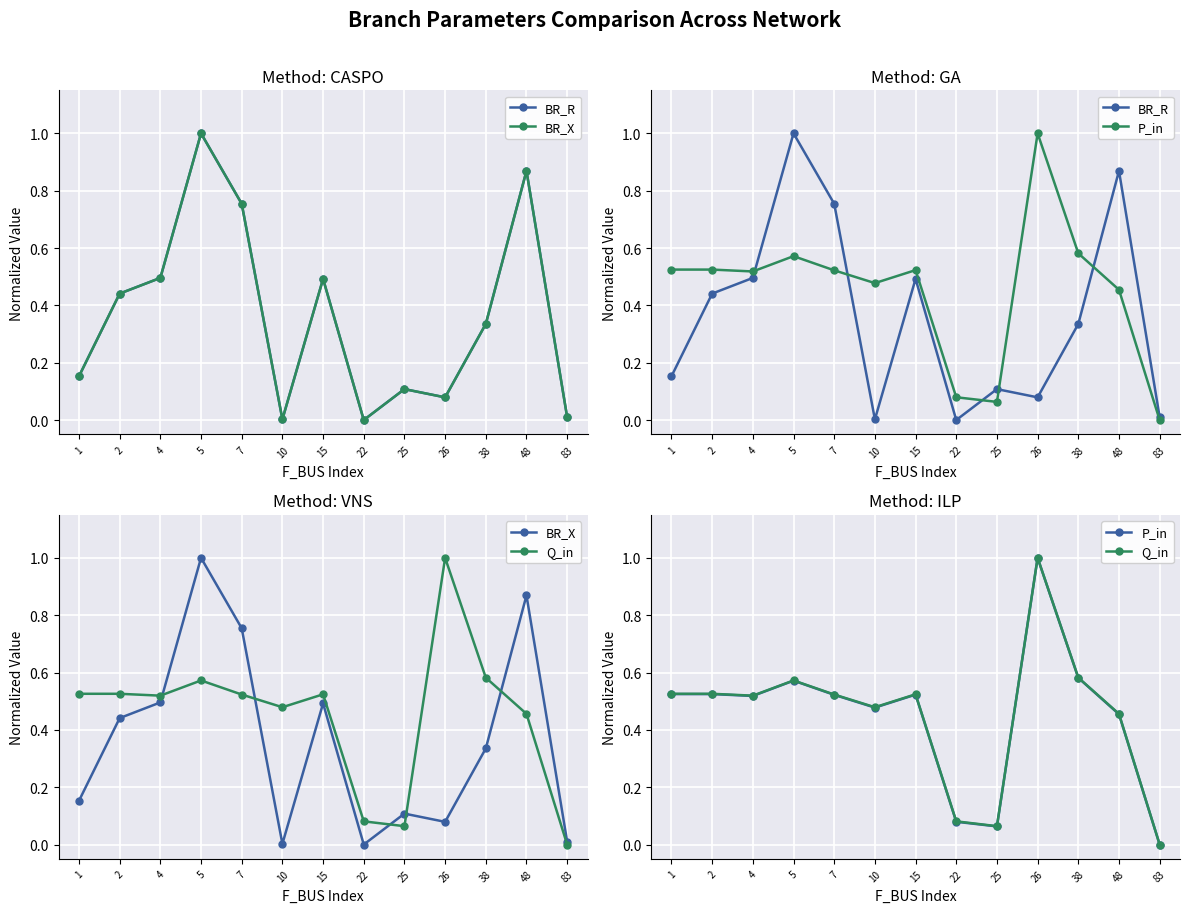

True or false: Q_in and P_in intersect in this chart.

False